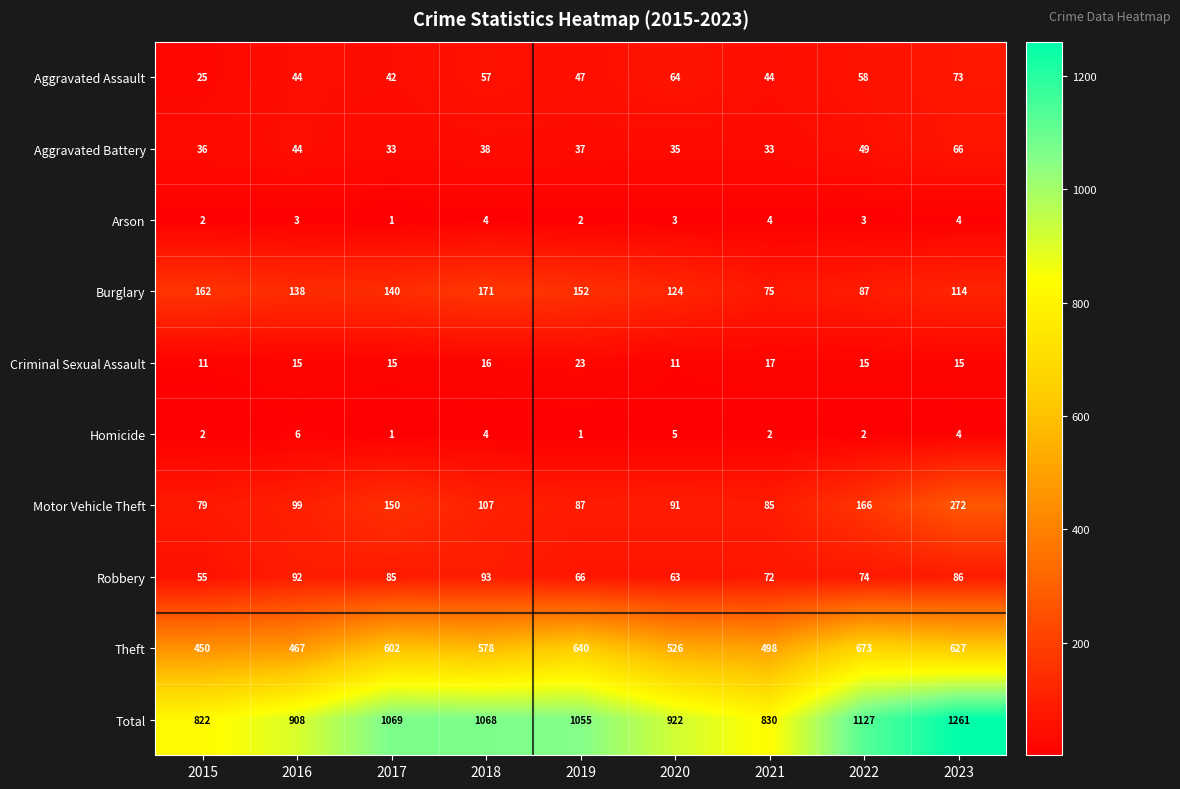

Which series has the largest range (max minus min)?

Total